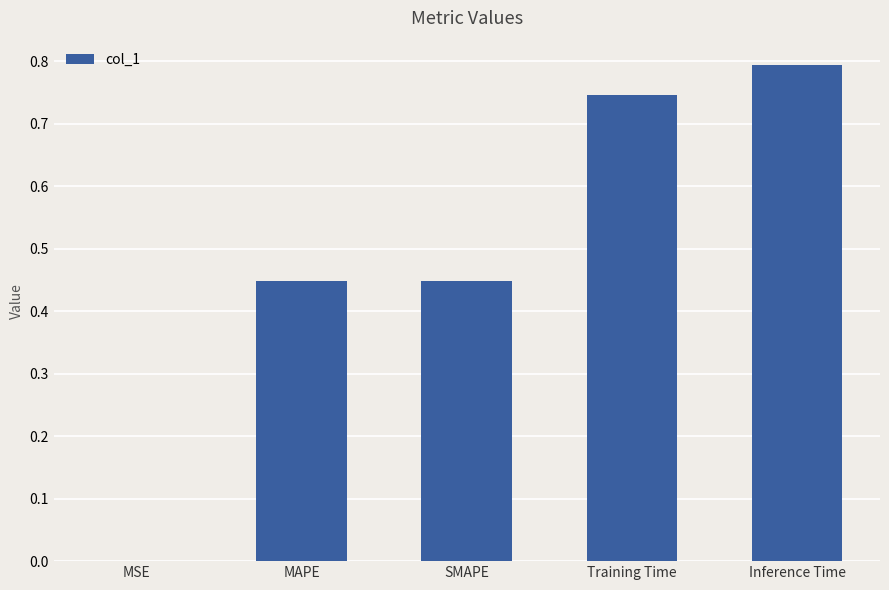

Are the bars grouped side by side (vs. stacked)?

No